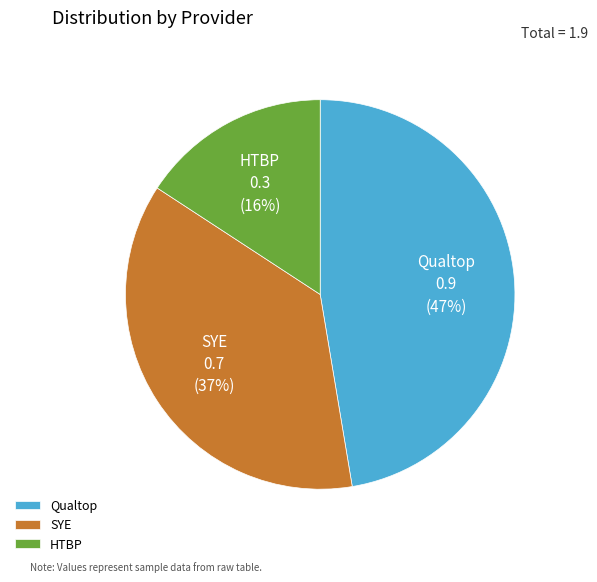

What percentage is the Qualtop slice, to the nearest percent?

47%